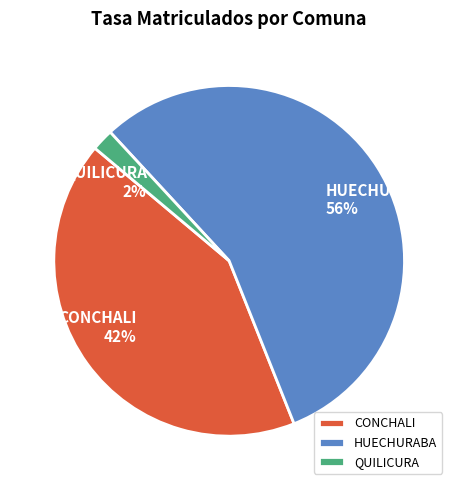

What is the majority slice?

HUECHURABA